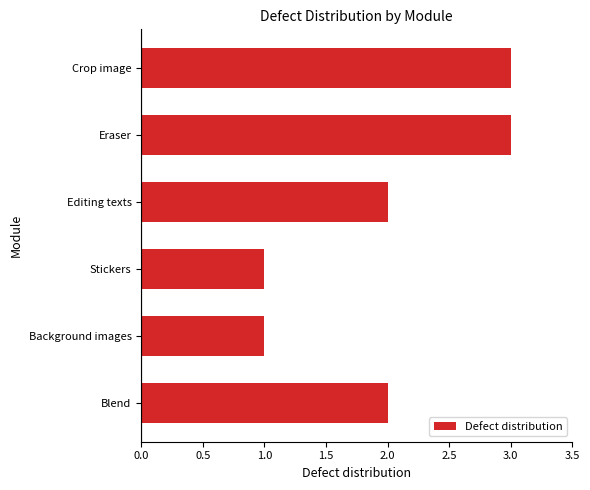

Reading bottom to top, what are all the values shown in this chart?

Blend=2	Background images=1	Stickers=1	Editing texts=2	Eraser=3	Crop image=3